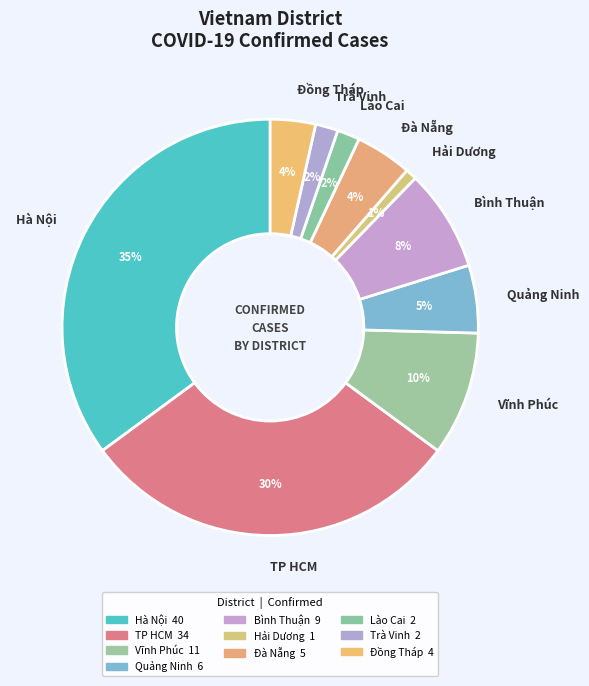

Which has a higher value, Quảng Ninh or Bình Thuận?

Bình Thuận